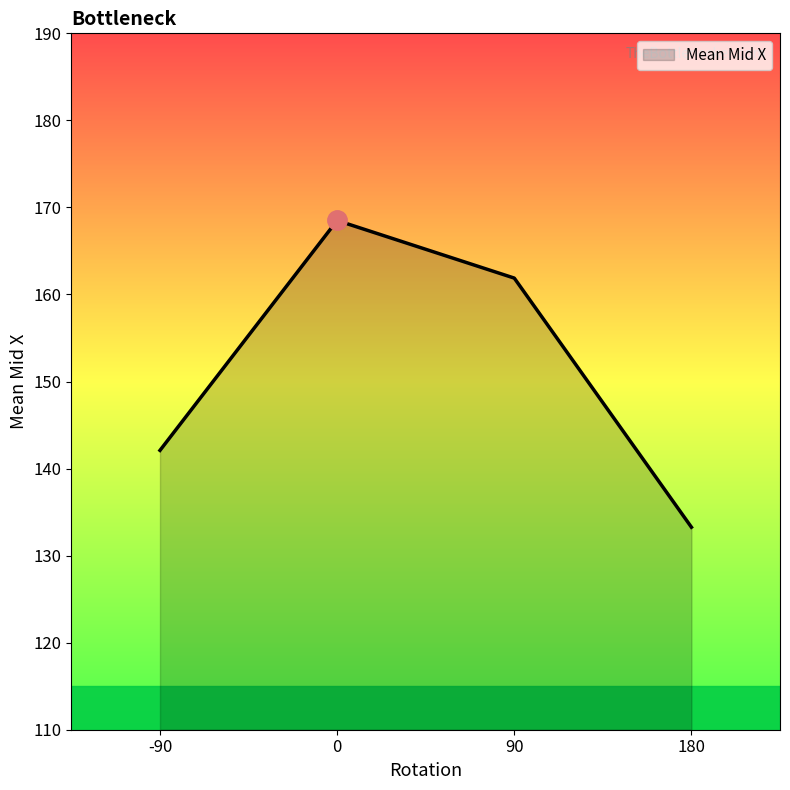

Rank the categories by value from highest to lowest.

0, 90, -90, 180